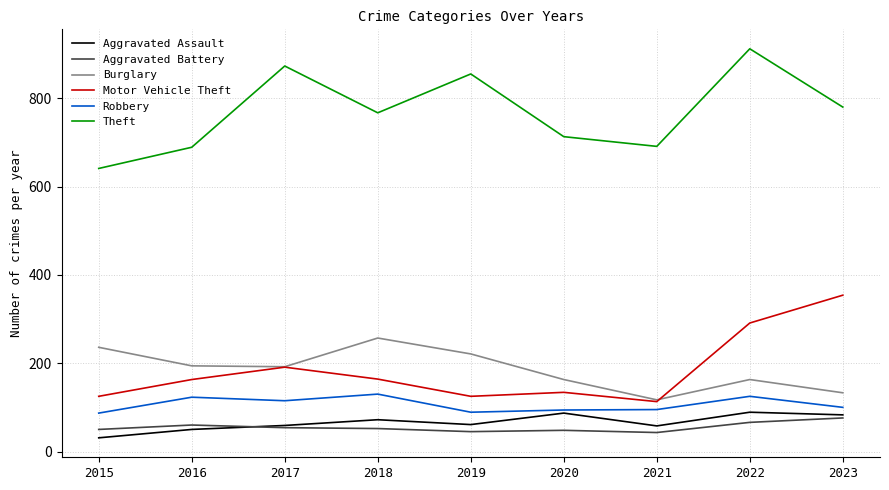

How many lines are shown in the chart?

6